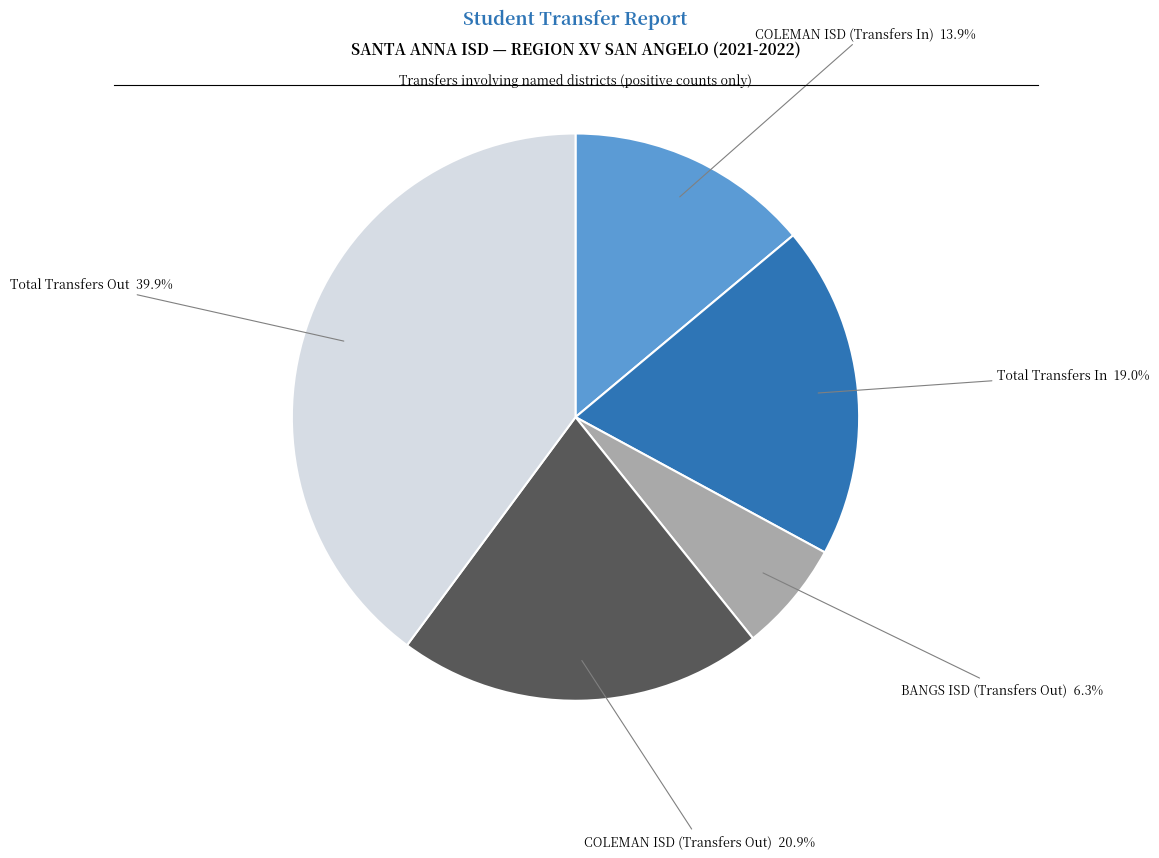

Does COLEMAN ISD (Transfers In) account for over 50% of the chart?

No